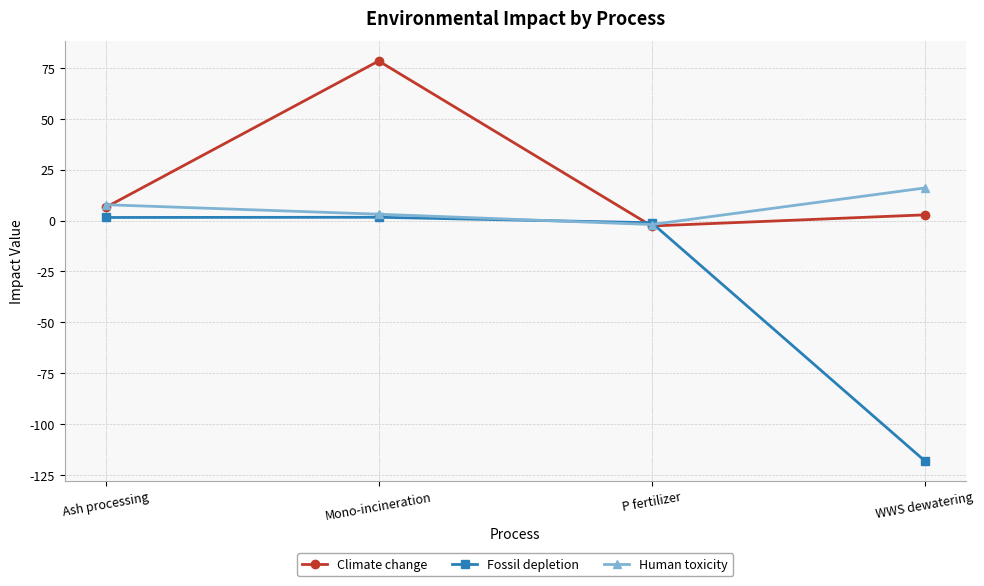

Rank the series by their maximum value, from lowest to highest.

Fossil depletion, Human toxicity, Climate change